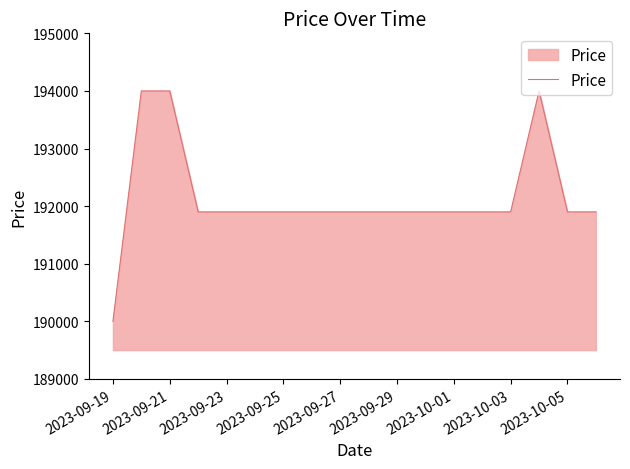

What is the greatest value displayed?

194000